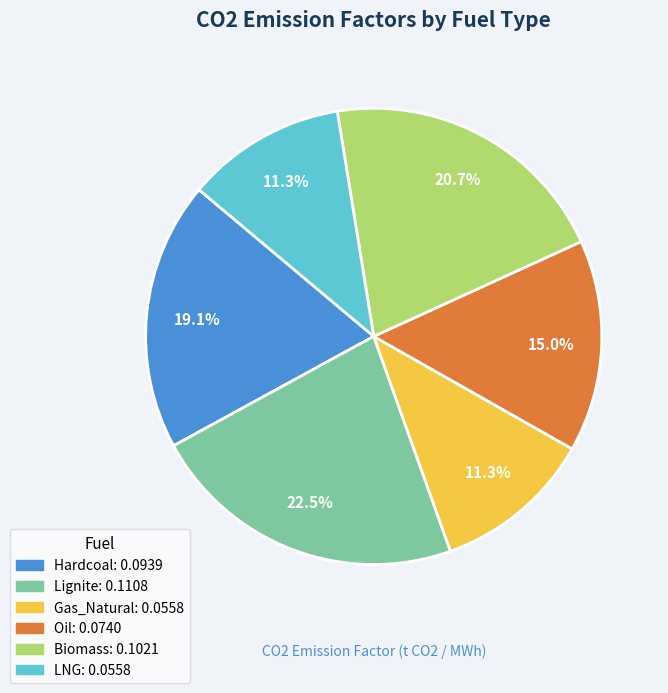

To the nearest percent, what is the combined percentage of LNG and Hardcoal?

30%